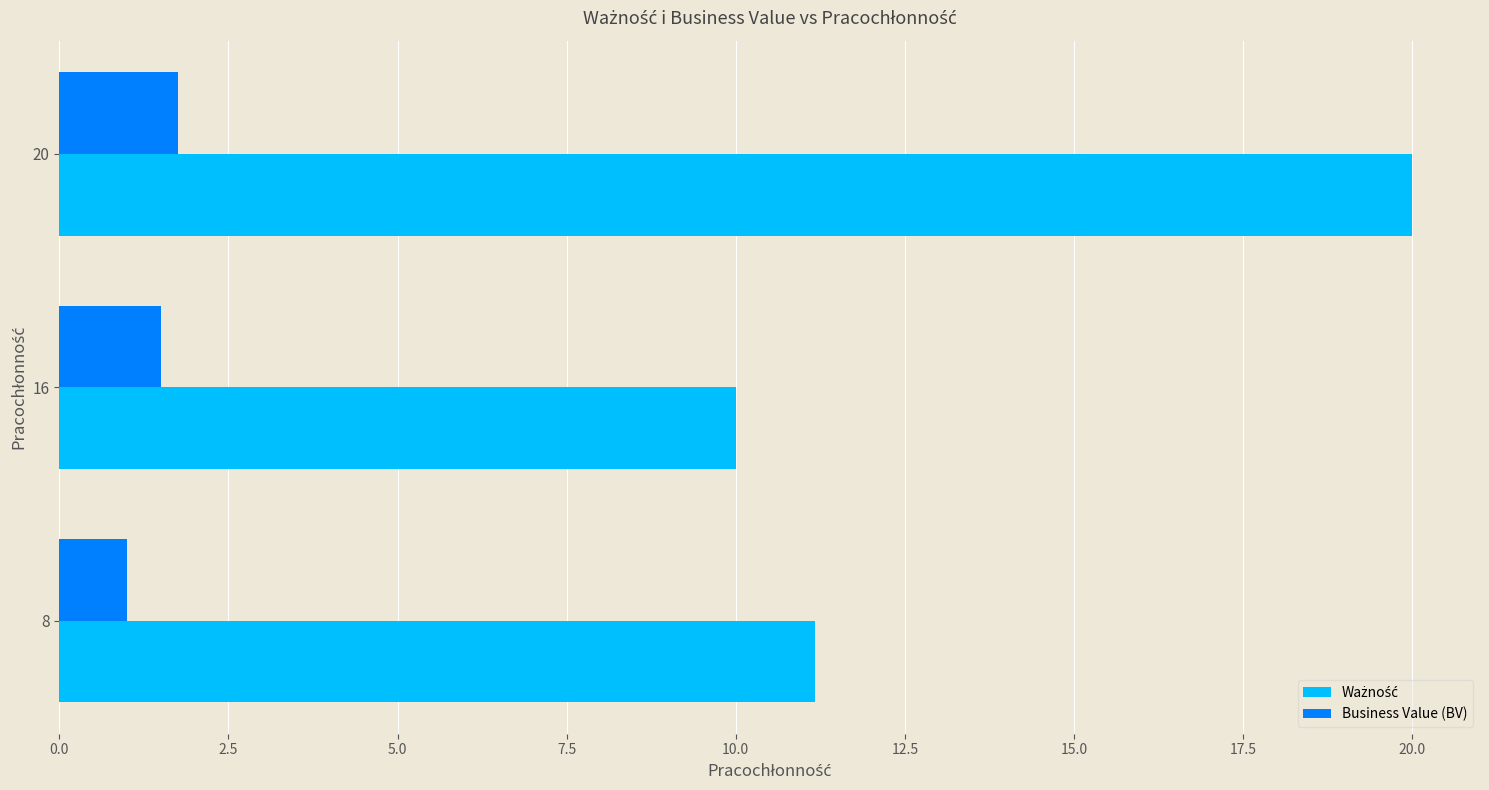

Which label corresponds to the smallest value in the chart?

8